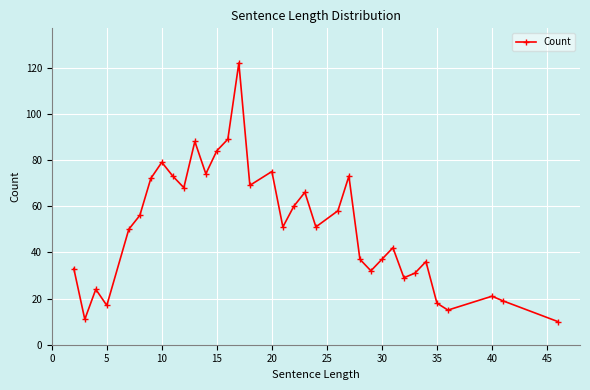

True or false: the data has more than 2 interior local peaks.

True